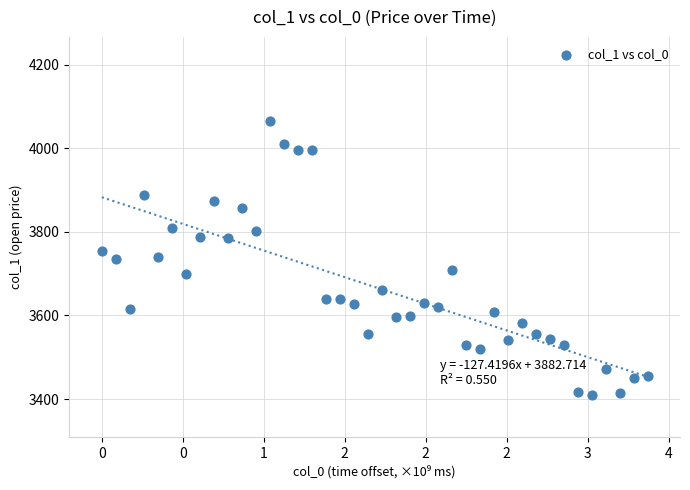

What is the range of Y values (max minus min)?

657.1